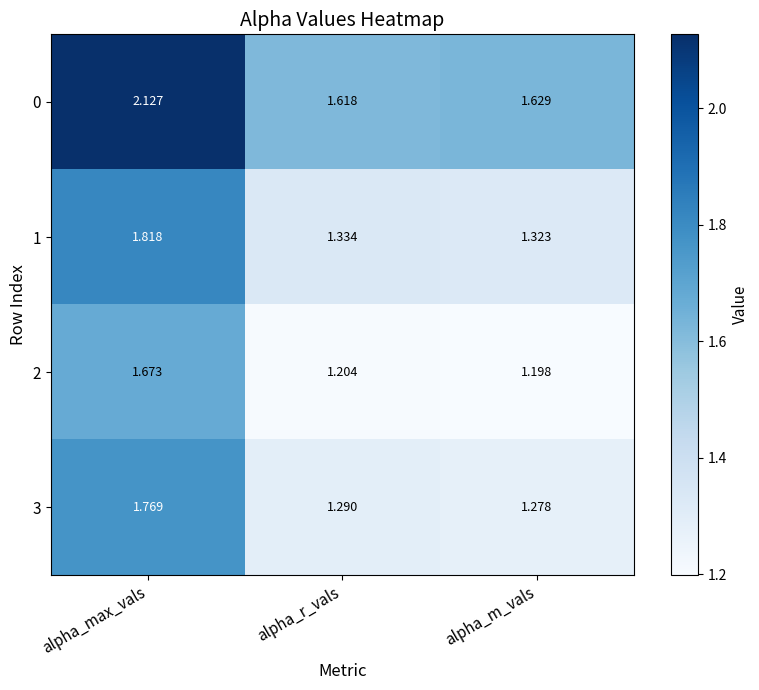

Which category has the lowest value in the 3 series?

alpha_m_vals